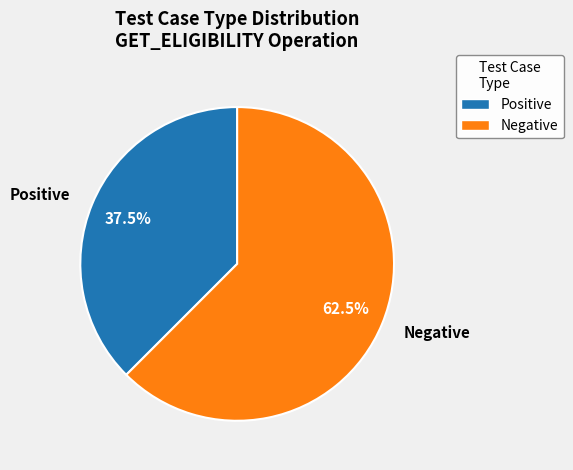

What percentage do Positive and Negative together represent?

100.0%